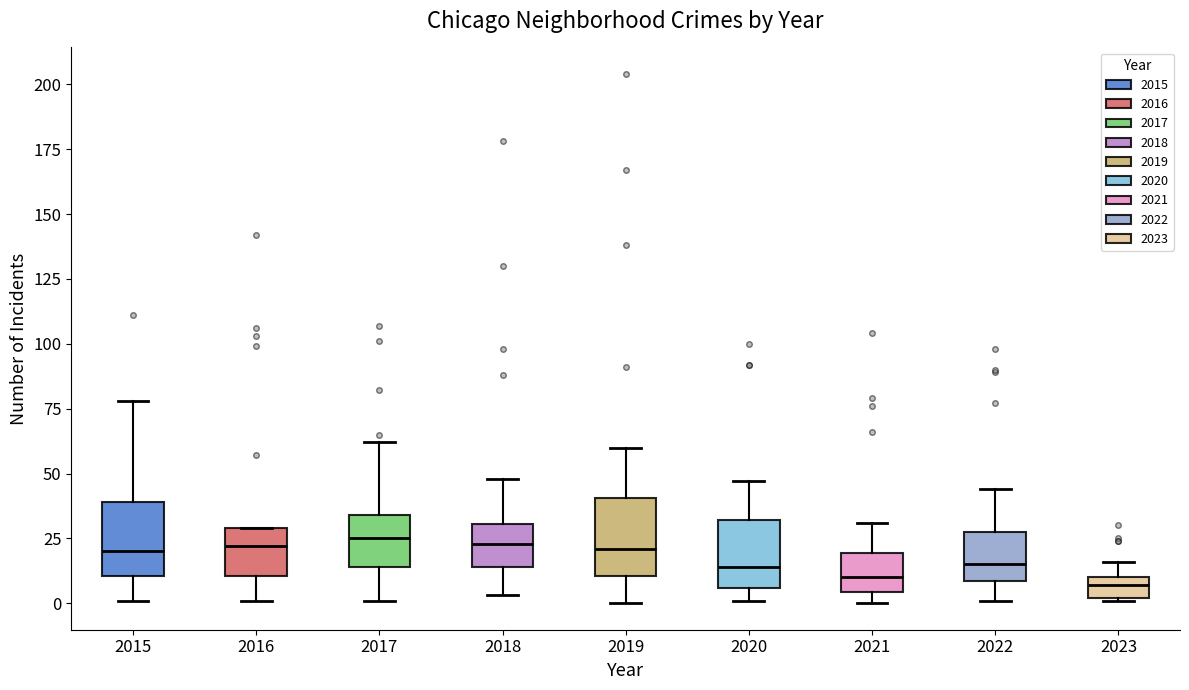

Reading left to right, read every box against the y-axis: the position of its median line, the range the box covers, and the ends of its whiskers. The values are not printed on the chart, so give them approximately, as read against the axis.

2015: median 20, box 10 to 40, whiskers 0 to 80
2016: median 20, box 10 to 30, whiskers 0 to 30
2017: median 25, box 15 to 35, whiskers 0 to 60
2018: median 25, box 15 to 30, whiskers 5 to 50
2019: median 20, box 10 to 40, whiskers 0 to 60
2020: median 15, box 5 to 30, whiskers 0 to 45
2021: median 10, box 5 to 20, whiskers 0 to 30
2022: median 15, box 10 to 30, whiskers 0 to 45
2023: median 5, box 0 to 10, whiskers 0 to 15